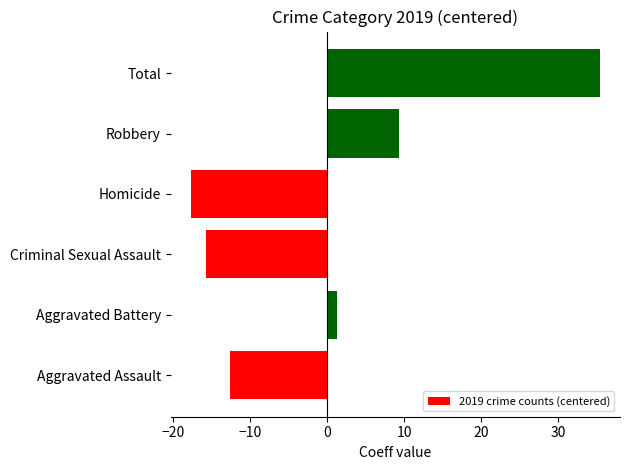

Where is the data nearest to the value 8?

Robbery